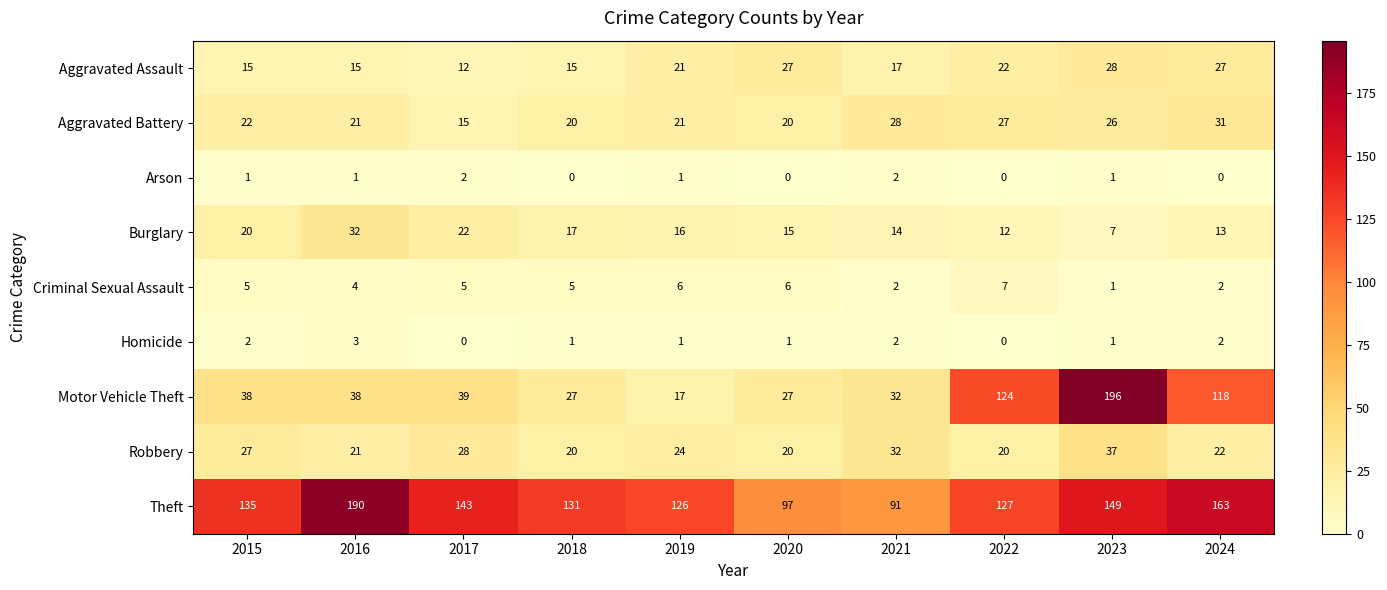

List the series in order of their peak value, highest first.

Motor Vehicle Theft, Theft, Robbery, Burglary, Aggravated Battery, Aggravated Assault, Criminal Sexual Assault, Homicide, Arson